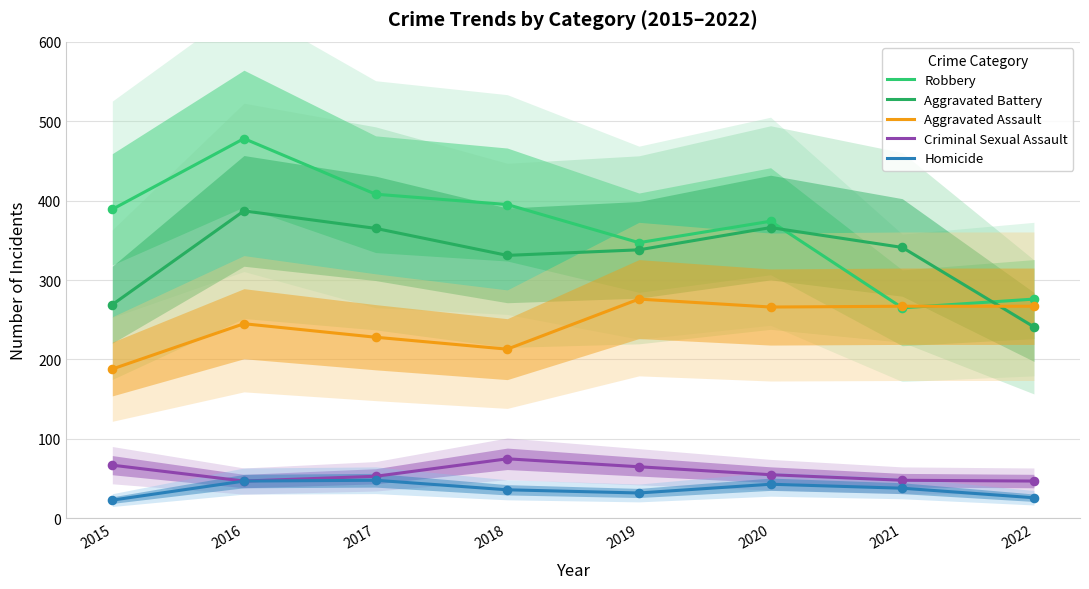

Which series has the largest Y range (max minus min)?

Robbery